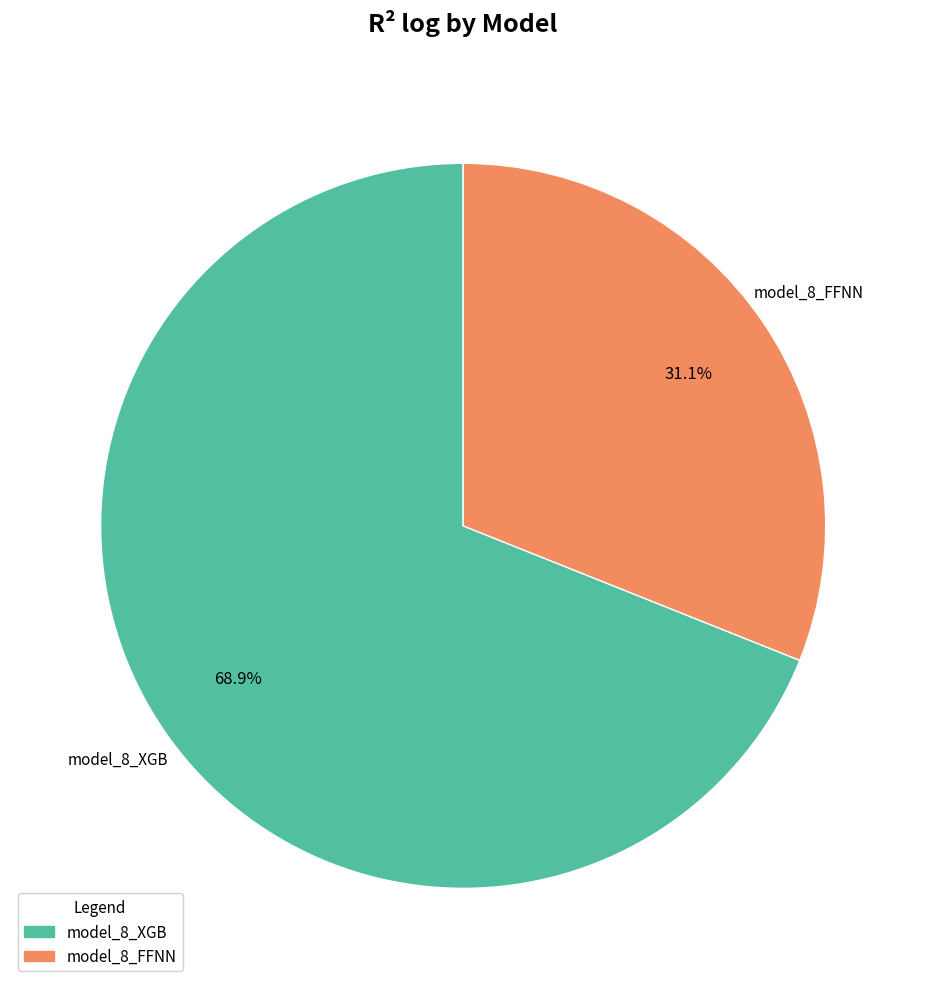

To the nearest percent, what percentage of the pie is model_8_XGB?

69%